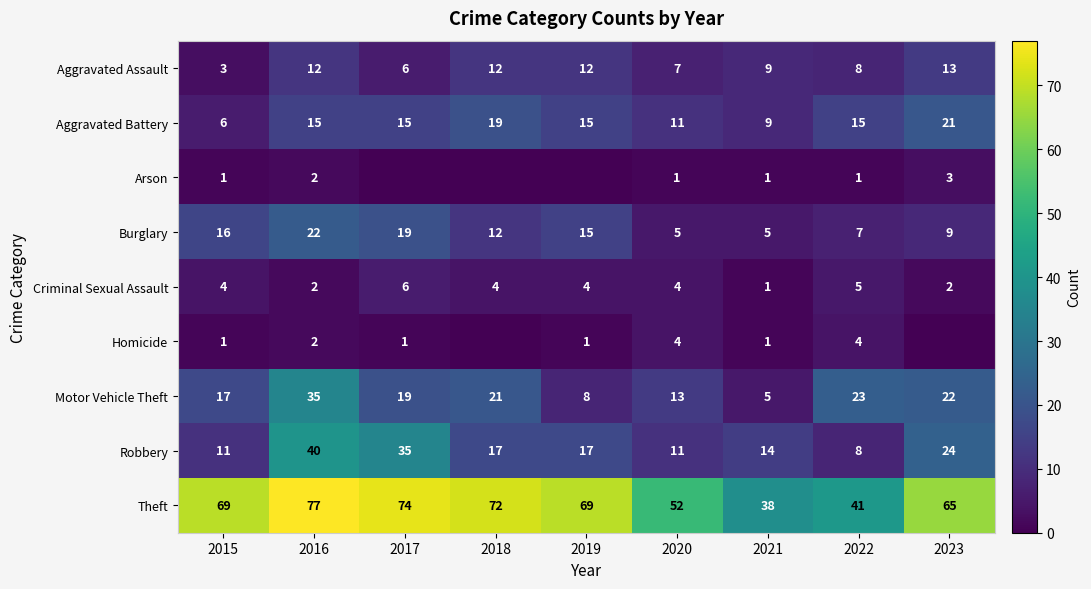

The Theft series shows 27 at 2017. True or false?

False